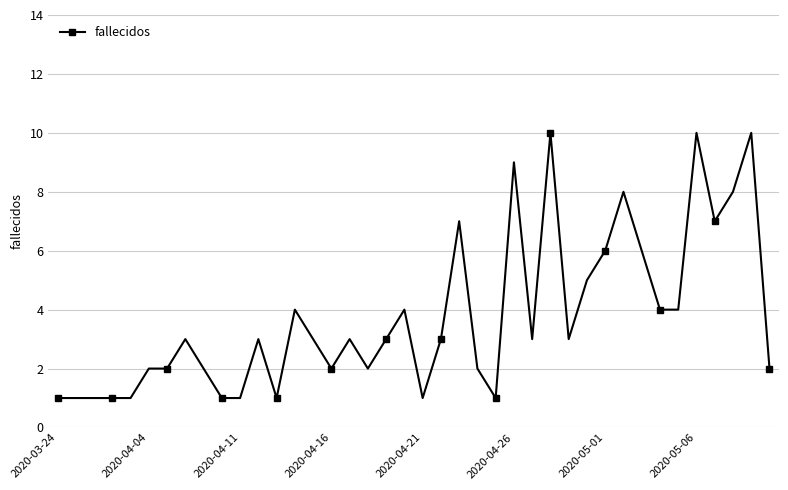

What is the value of the 24th point from the left?

2